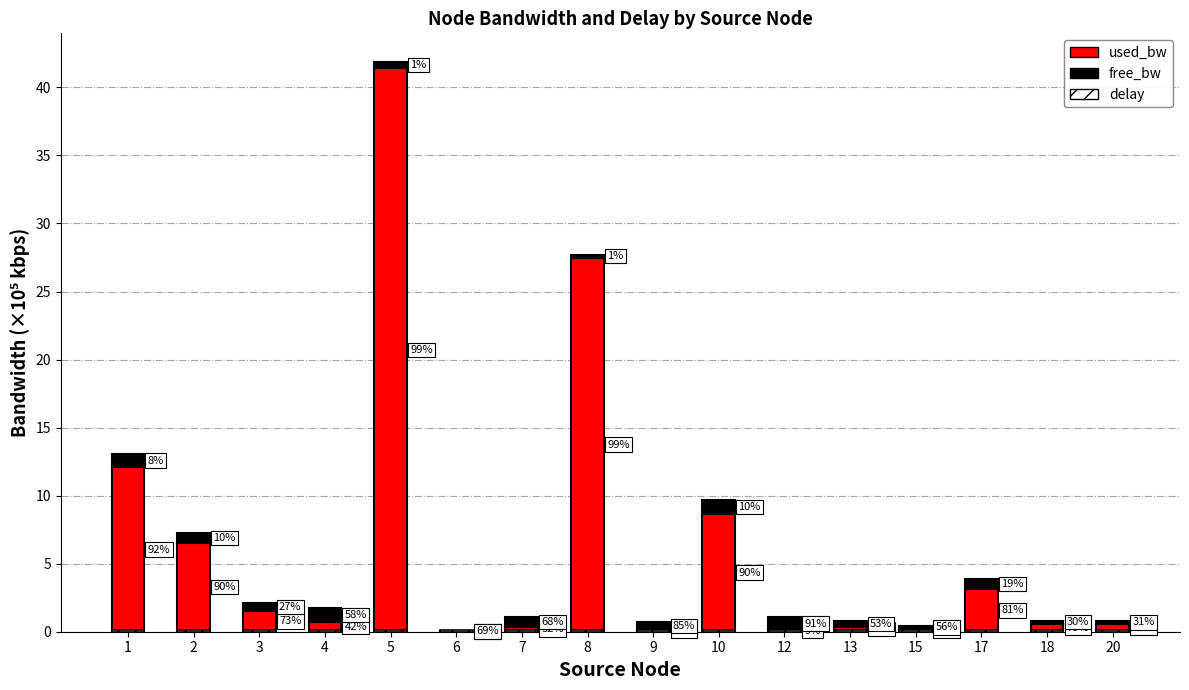

What is the approximate value of used_bw at 15?

0.2